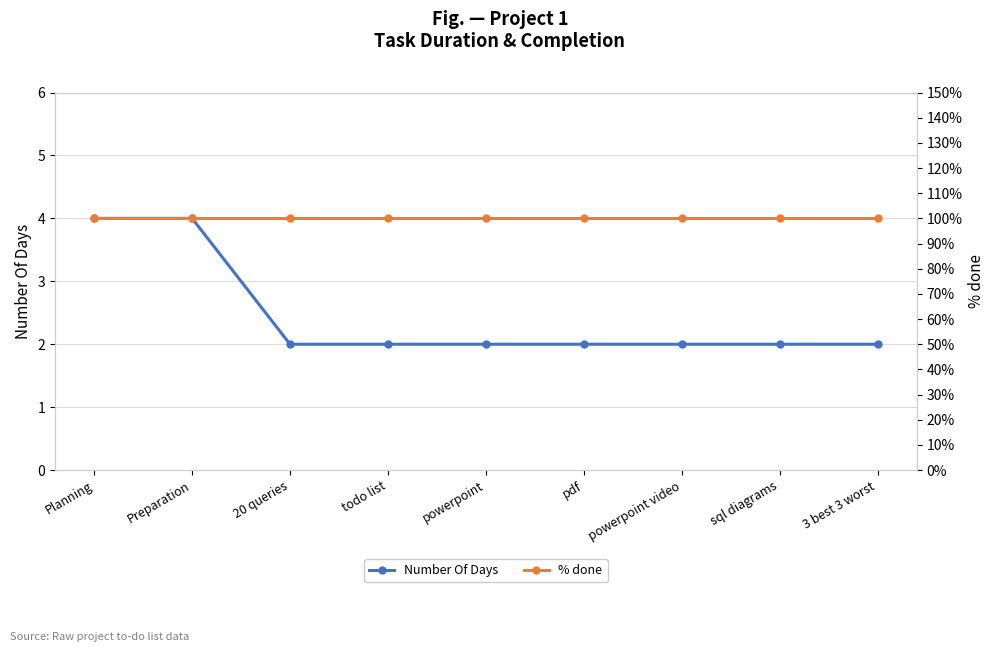

How many lines are shown in the chart?

2